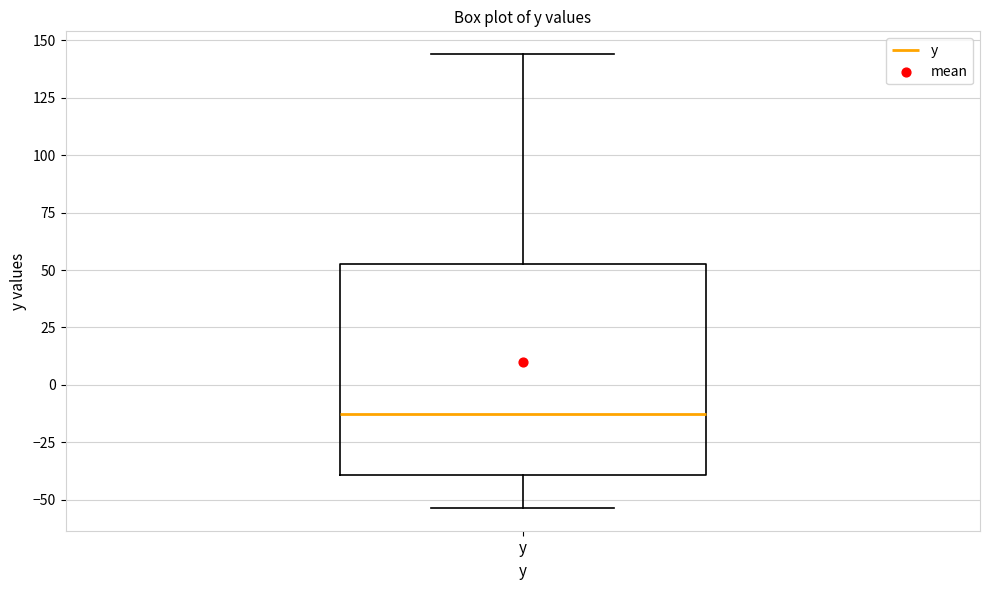

Read this box plot against the y-axis: the position of the median line, the range covered by the box, and the ends of both whiskers. The values are not printed on the chart, so give them approximately, as read against the axis.

median -15, box -40 to 50, whiskers -55 to 145